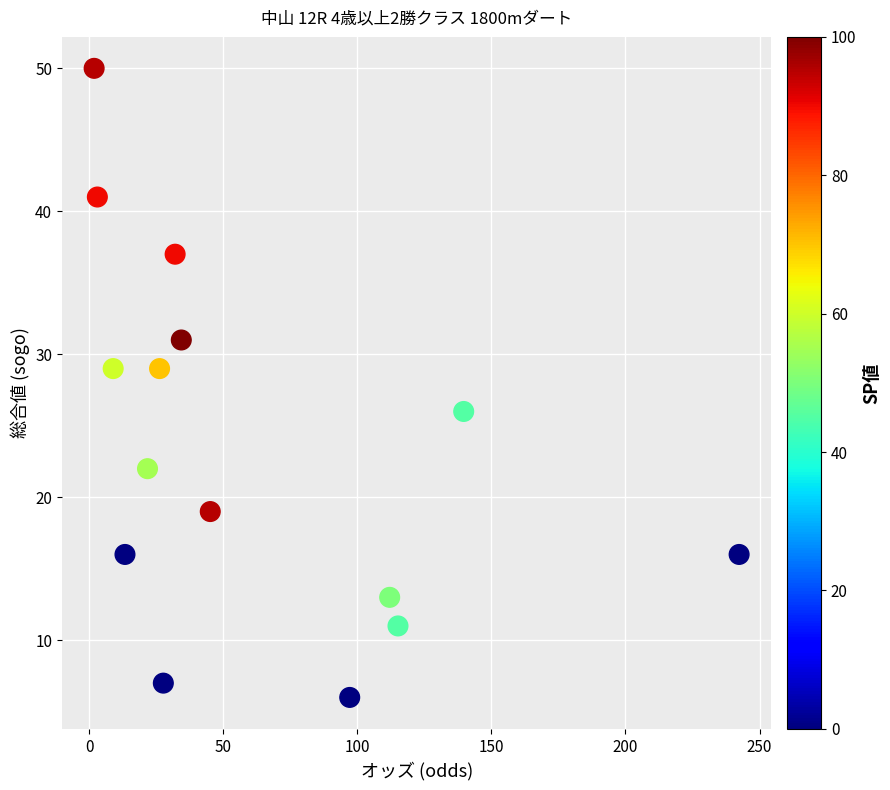

What is the range of Y values (max minus min)?

44